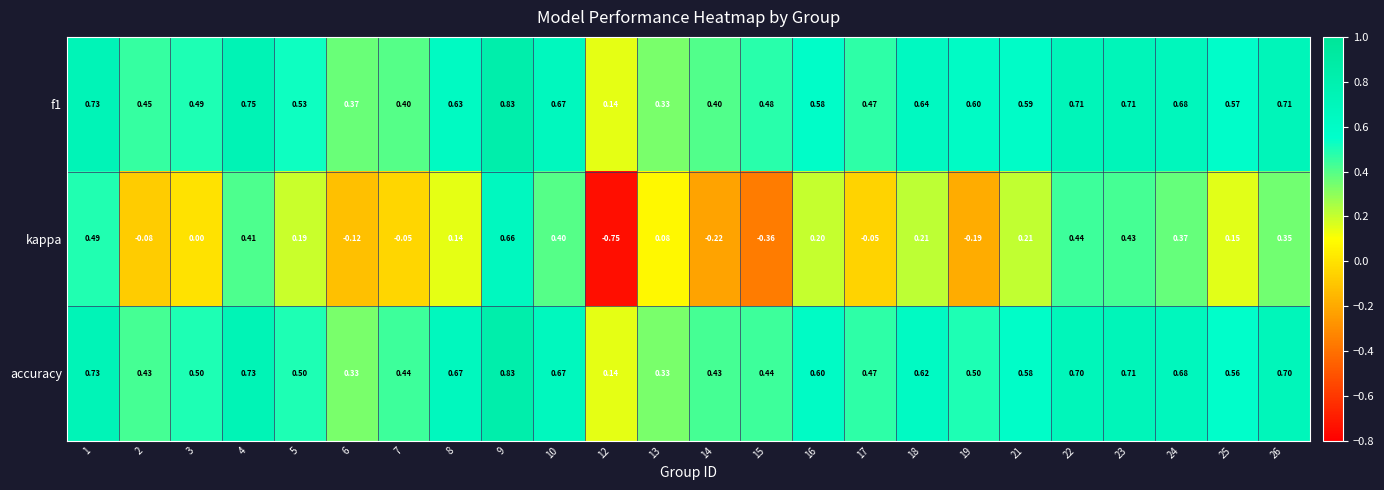

Between 4 and 25, which series saw the biggest shift?

kappa